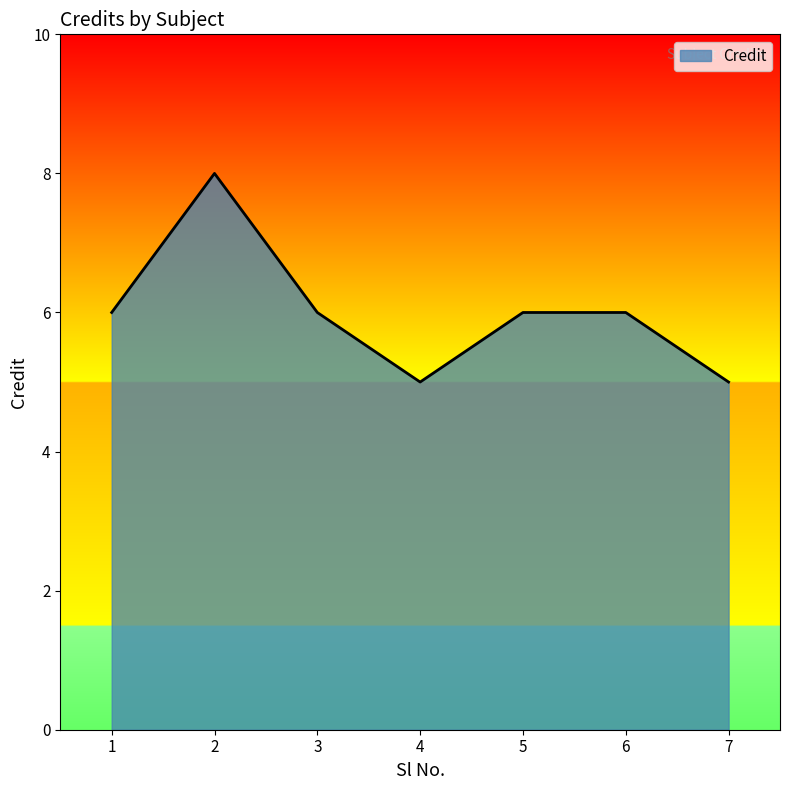

What is the sum of all values?

42